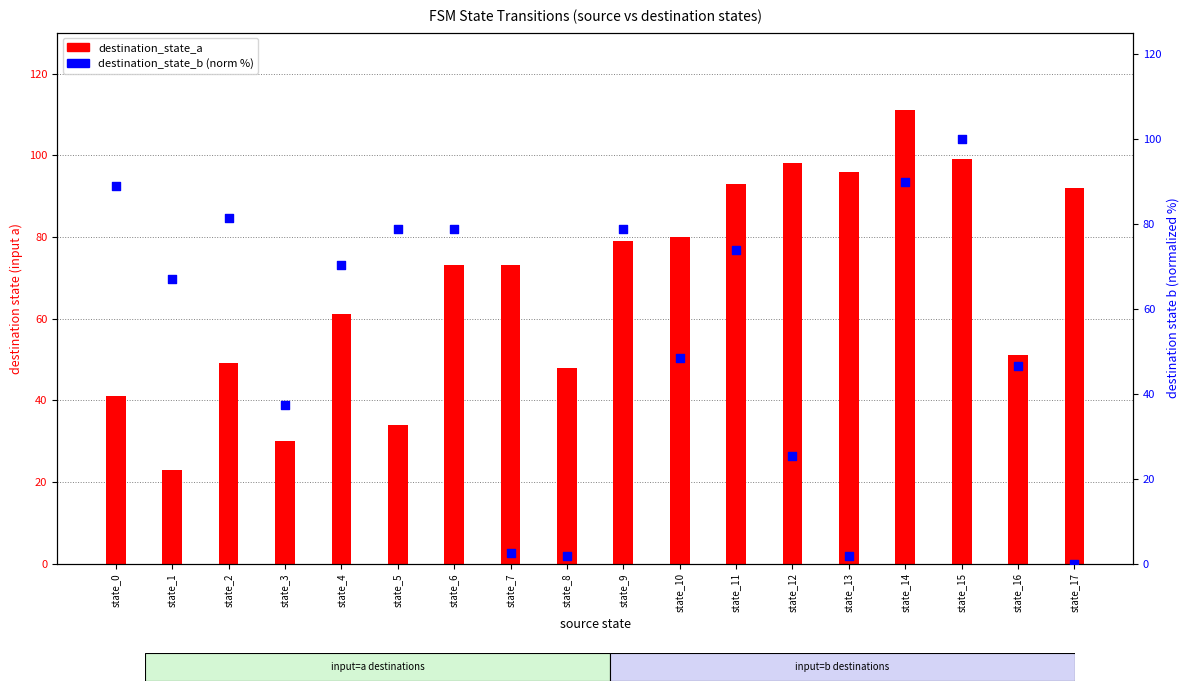

At how many categories does at least one series exceed 54?

15